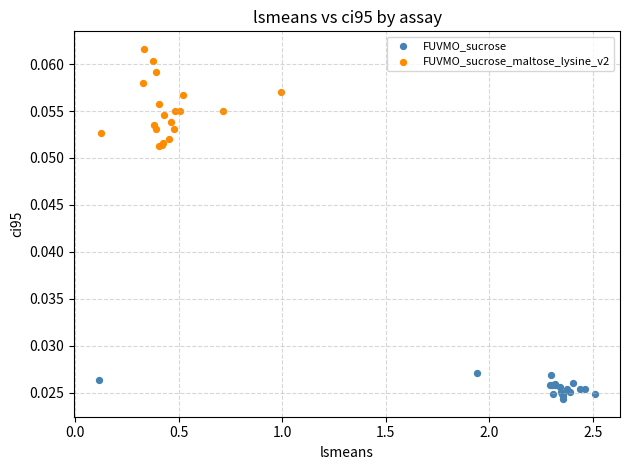

Which series reaches the minimum Y coordinate?

FUVMO_sucrose